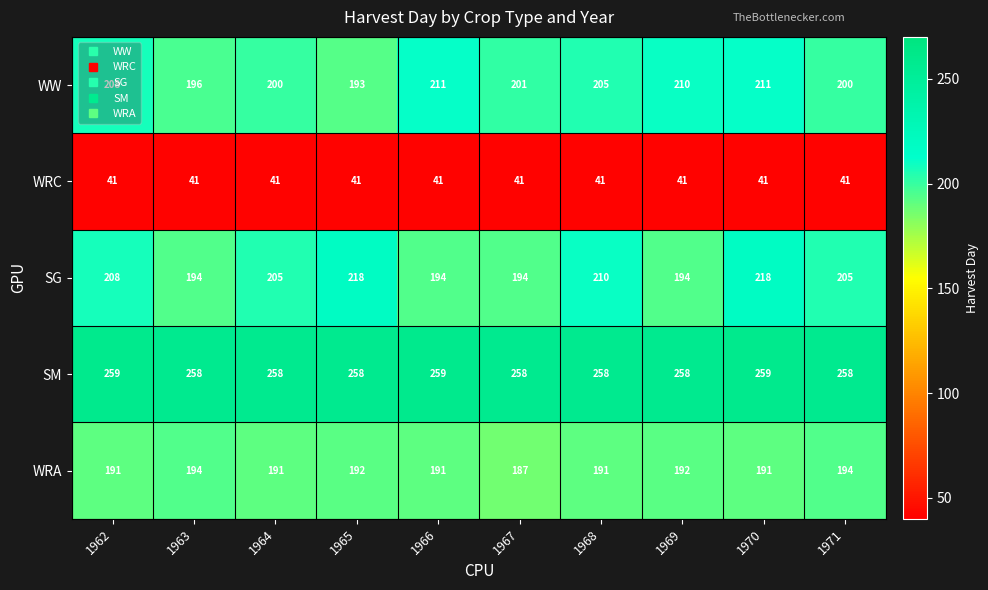

What is the sum of all WW values?

2035